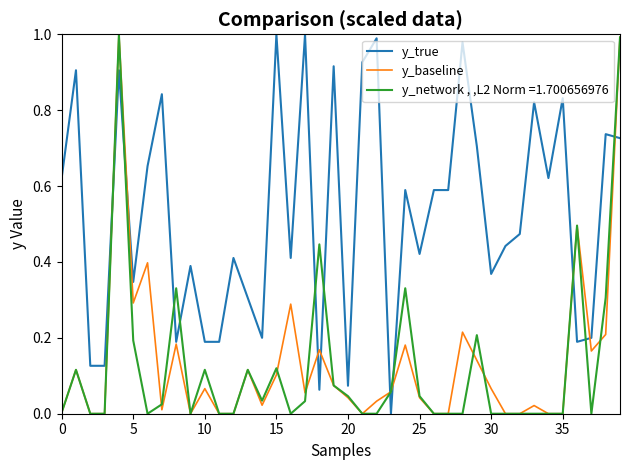

Which series has the largest total across all categories?

y_true